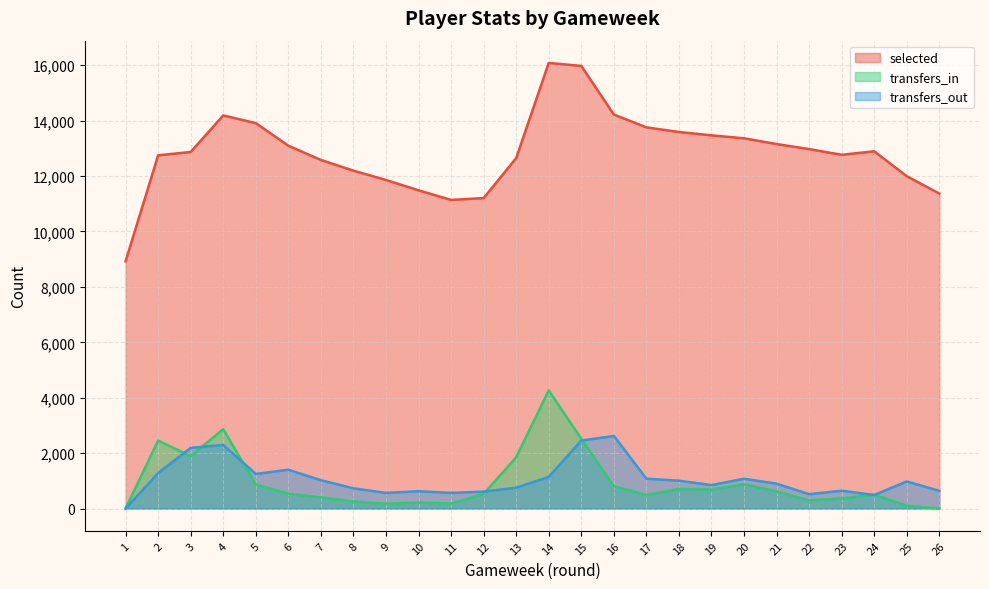

How many interior local peaks does the transfers_out series have?

7